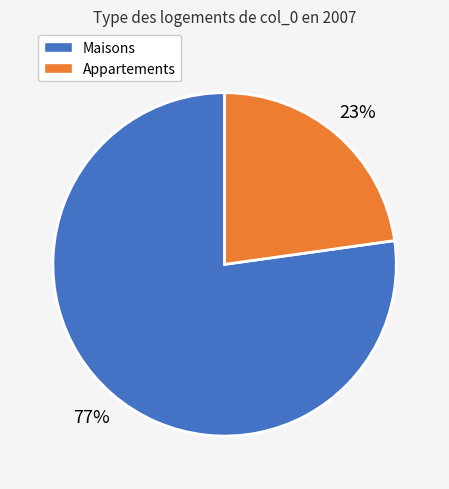

What percentage is the Appartements slice, to the nearest percent?

23%